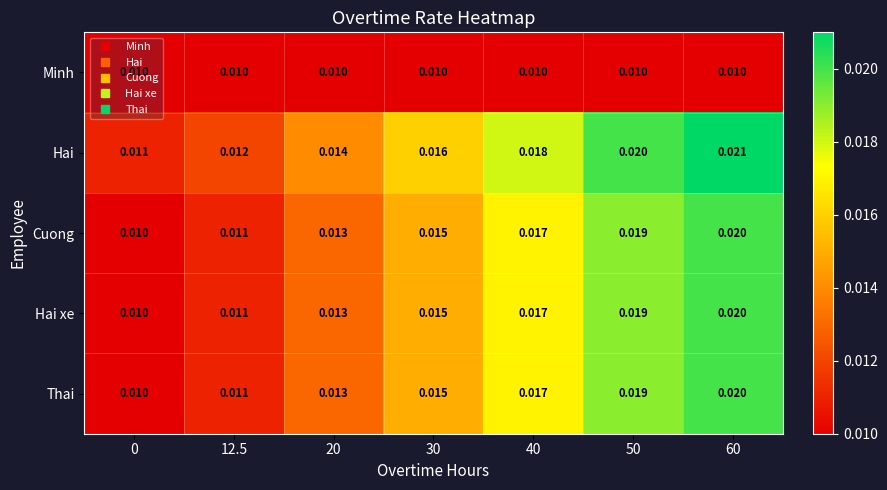

Which series has the largest total across all categories?

Hai